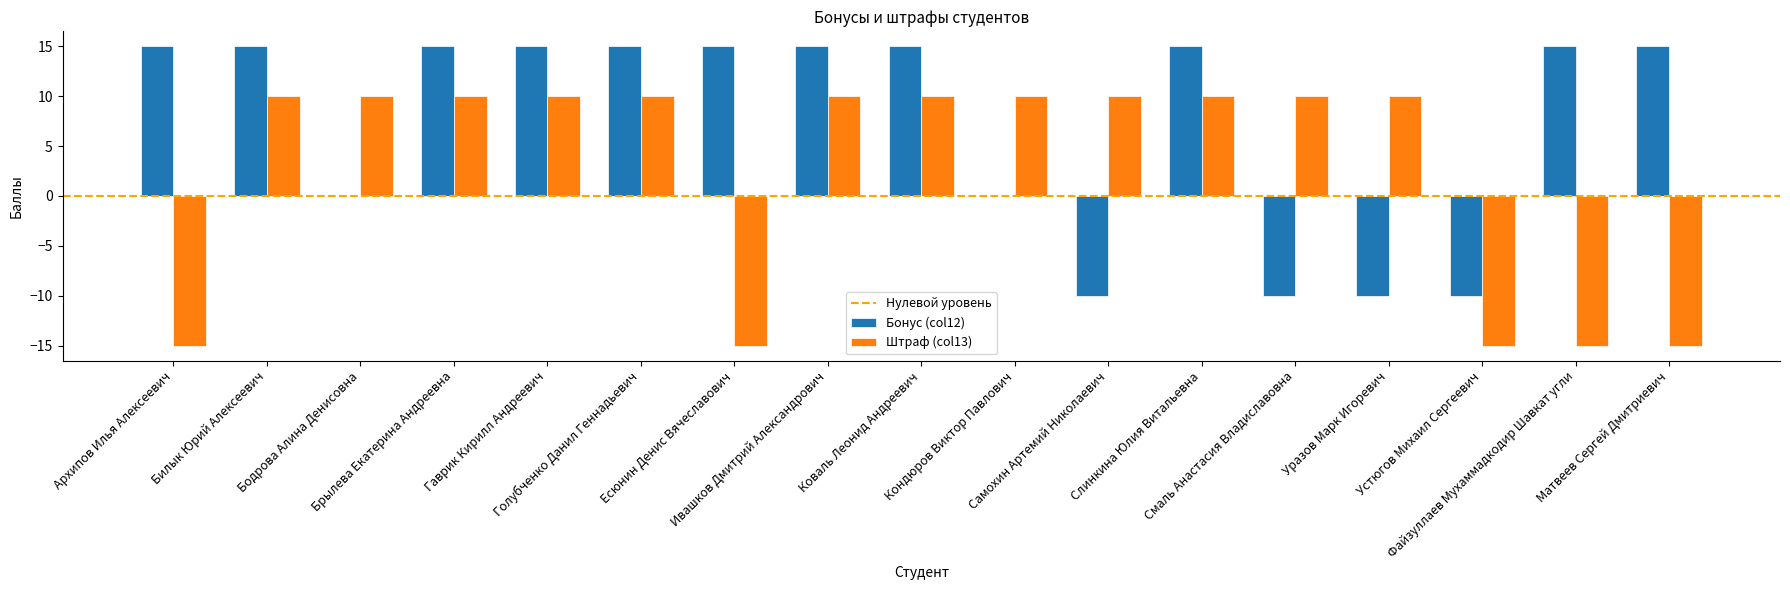

Which series has the largest total across all categories?

Бонус (col12)